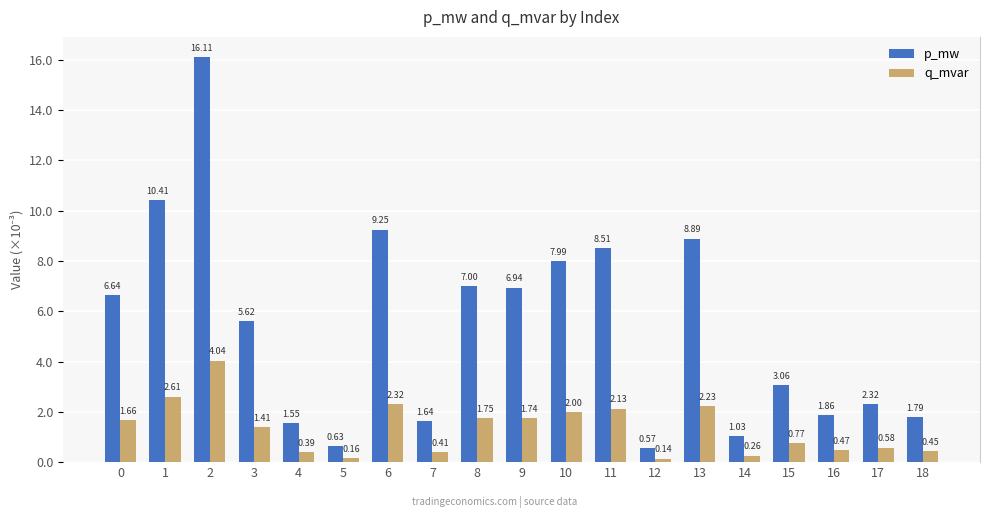

Are the bars horizontal?

No